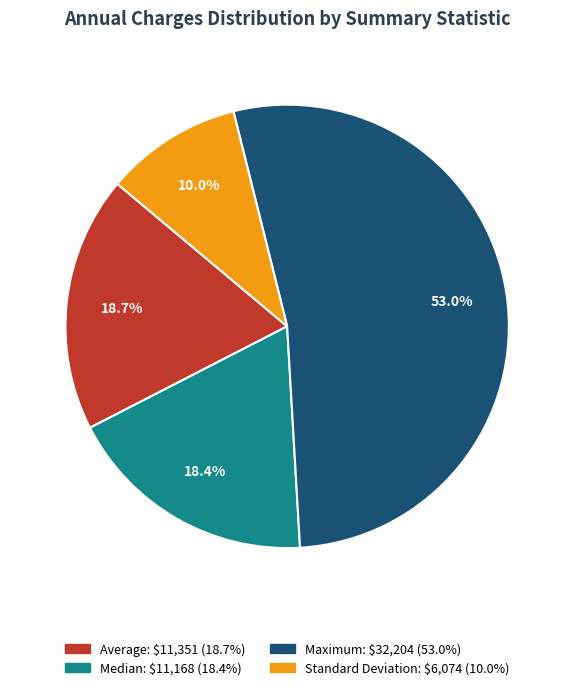

Does any single category account for the majority?

Yes